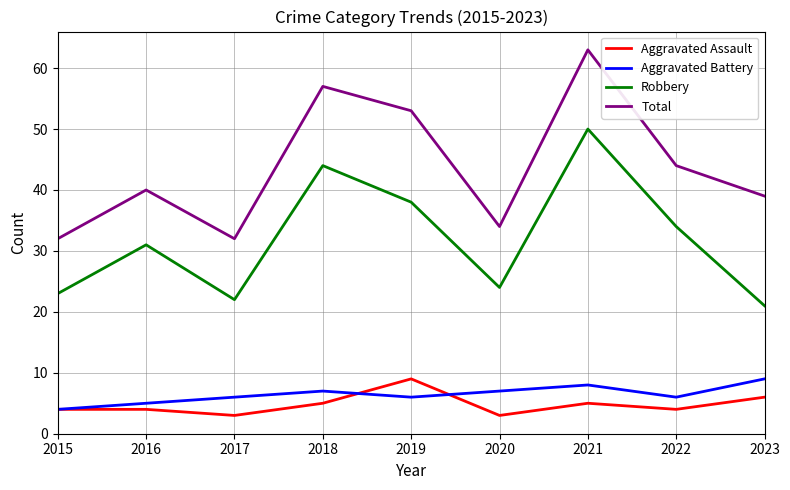

In Aggravated Battery, how many points are higher than both neighbors (excluding endpoints)?

2